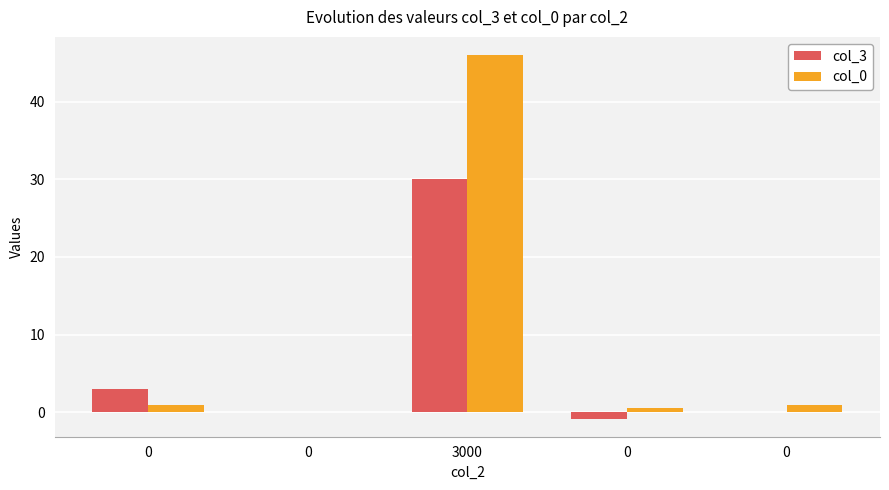

How many data points does each series have?

5